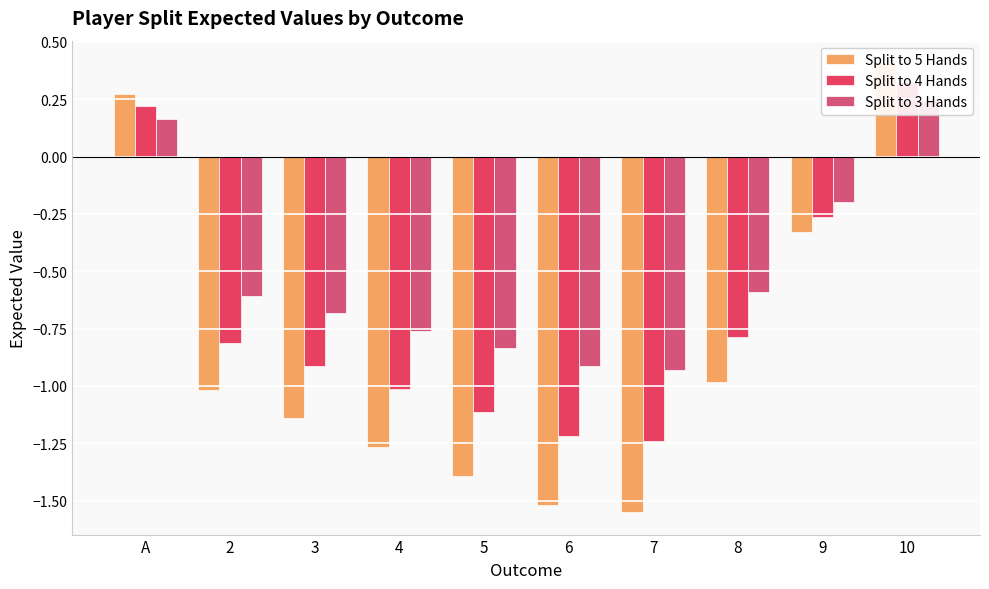

Which series has the widest spread of values?

Split to 5 Hands